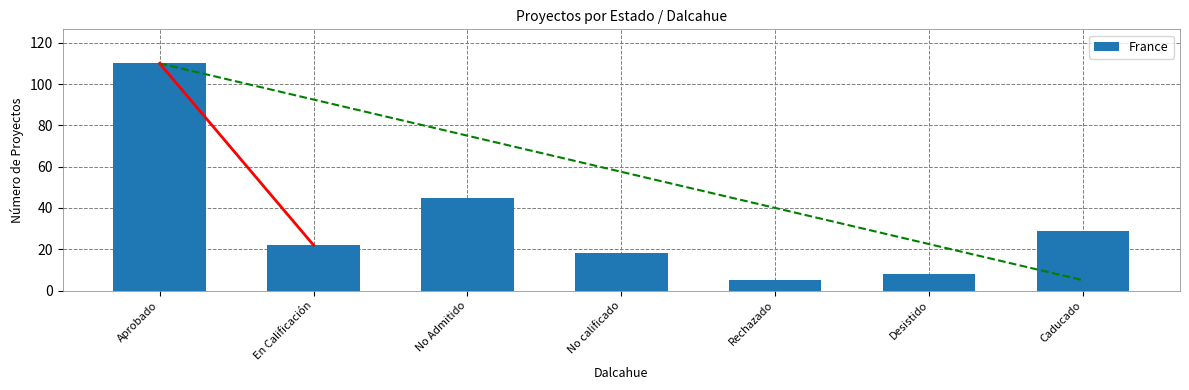

Are the bars horizontal?

No